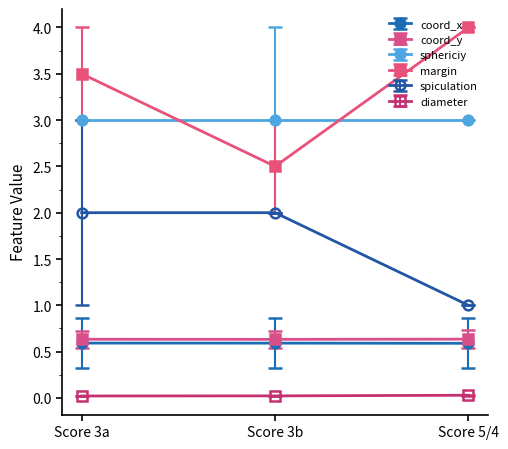

At which label does margin reach its minimum?

Score 3b